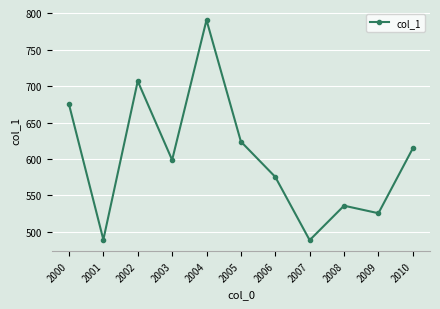

What is the ratio of the value at 2007 to the value at 2009?

0.9